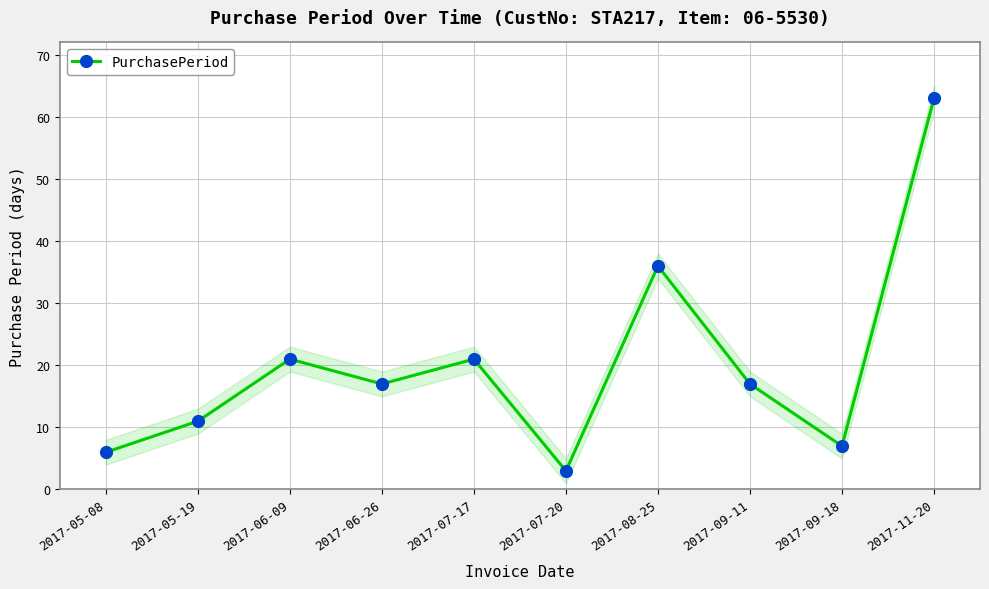

At which label does the data first exceed 17?

2017-06-09